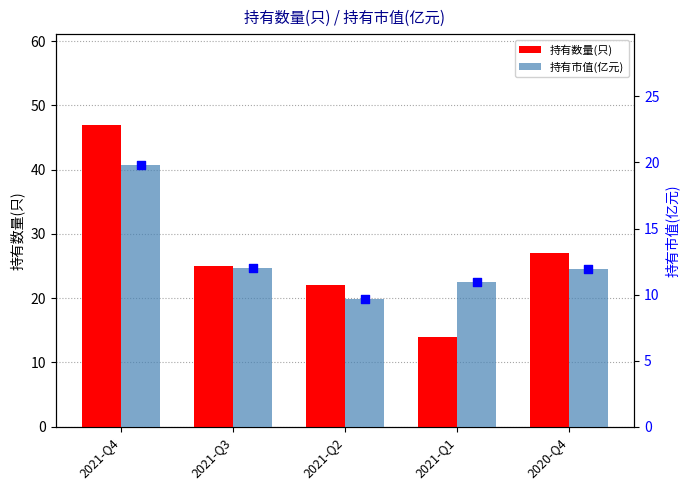

At which category is the sum across all series the highest?

2021-Q4